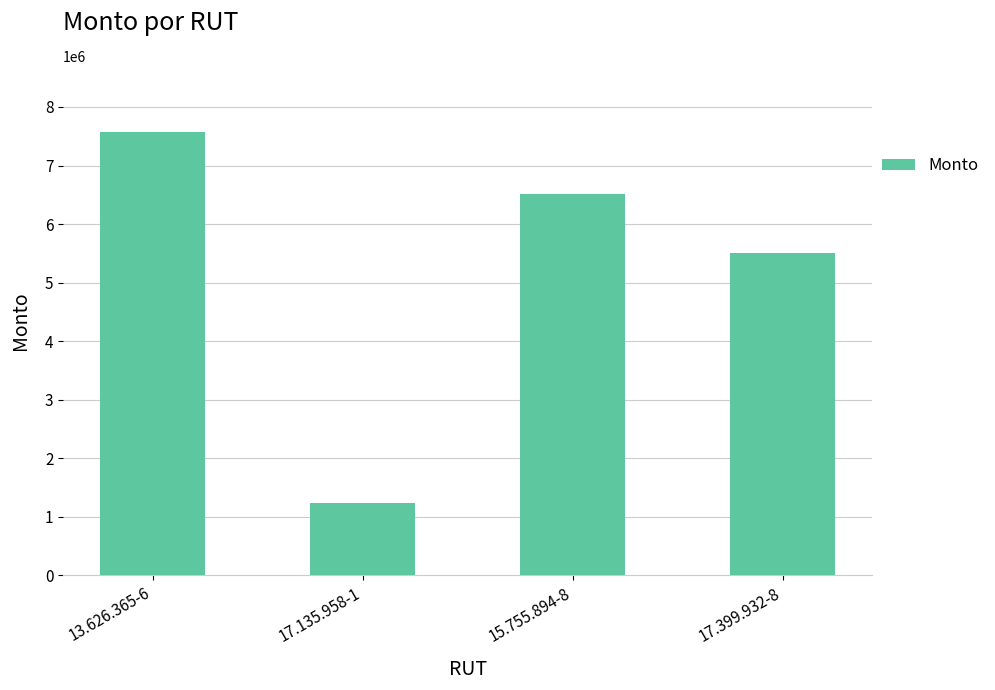

What is the greatest value displayed?

7565403